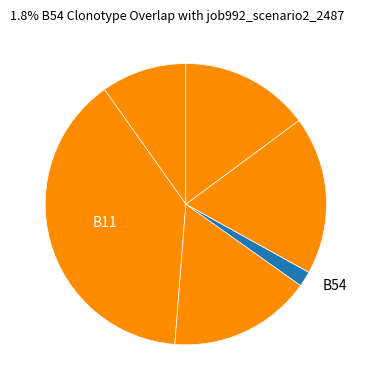

How many slices are in this pie chart?

6